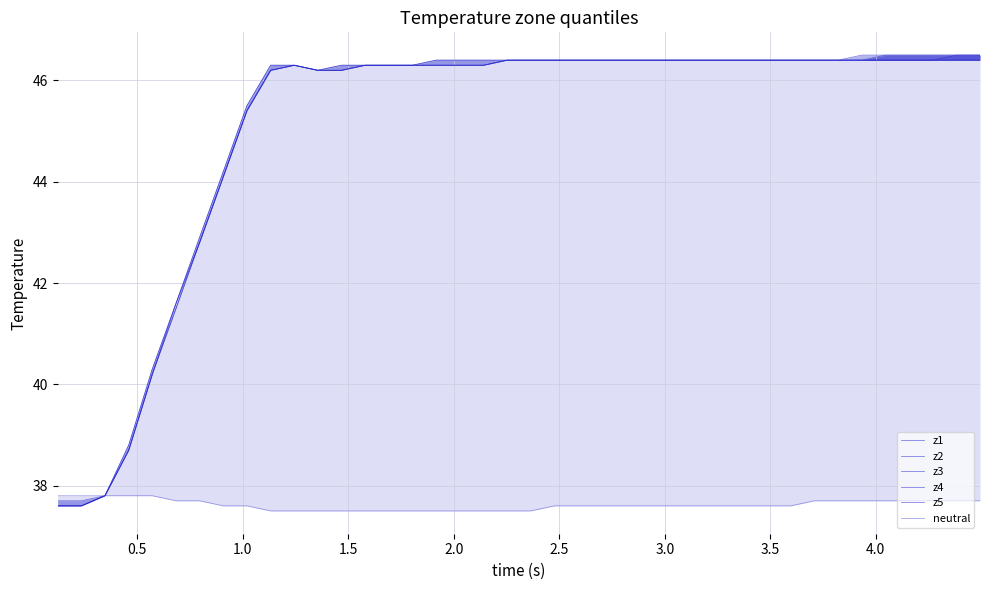

Which series has the largest range (max minus min)?

z1